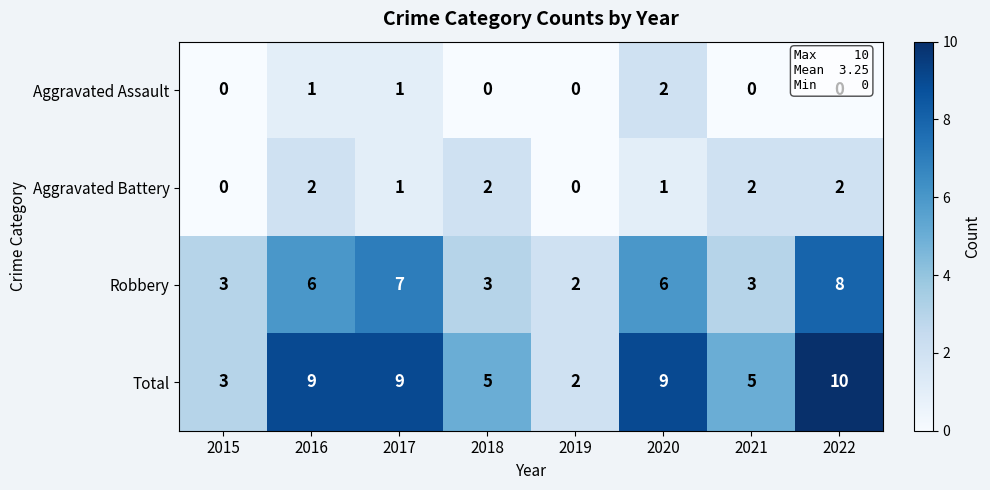

What is the greatest value displayed?

10